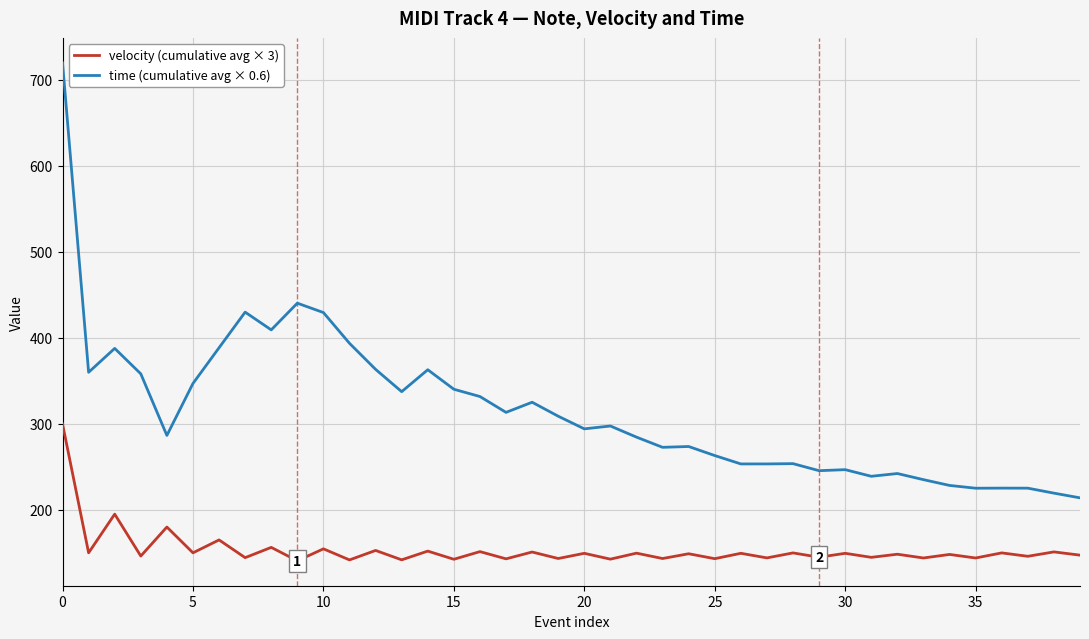

Rank the series by their average value, from lowest to highest.

velocity (cumulative avg × 3), time (cumulative avg × 0.6)